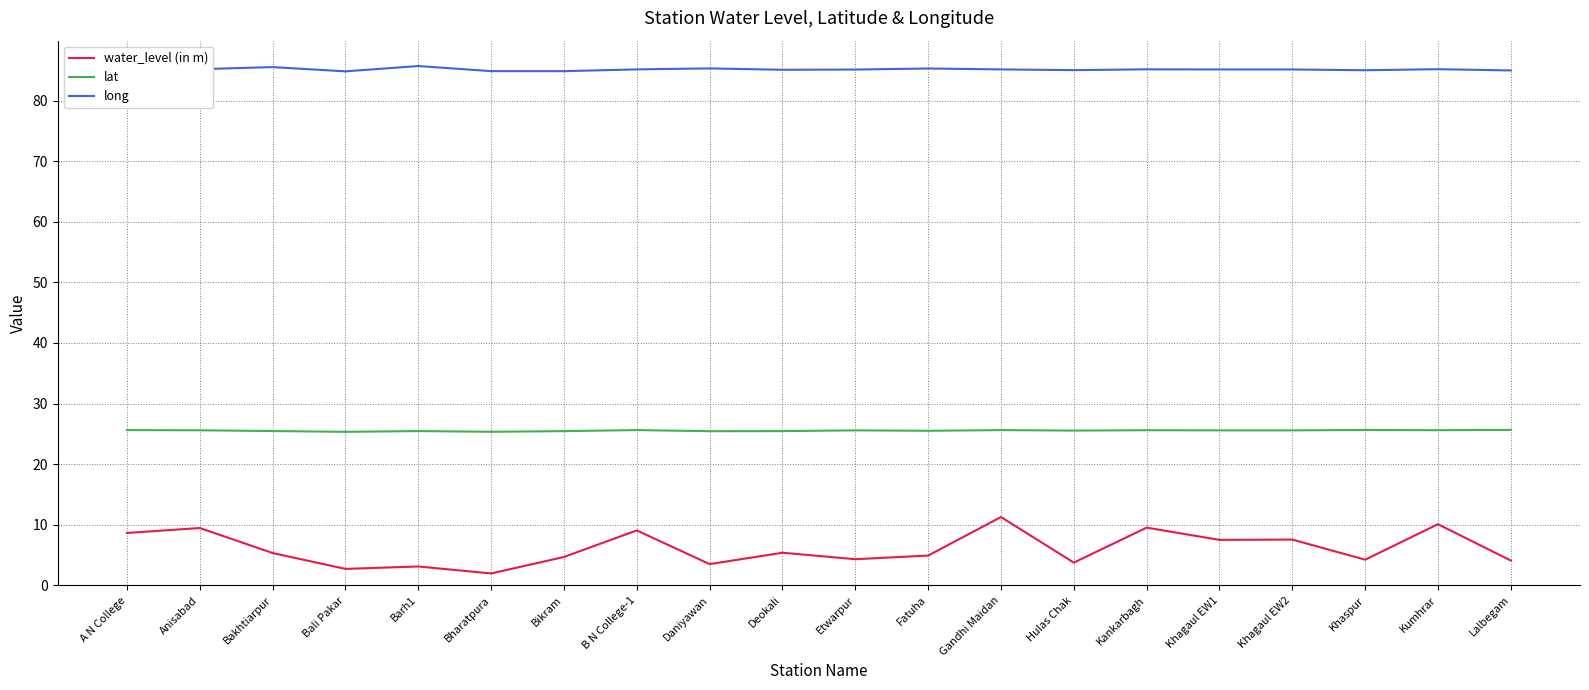

What is the difference between the highest and lowest values at Khaspur?

80.8